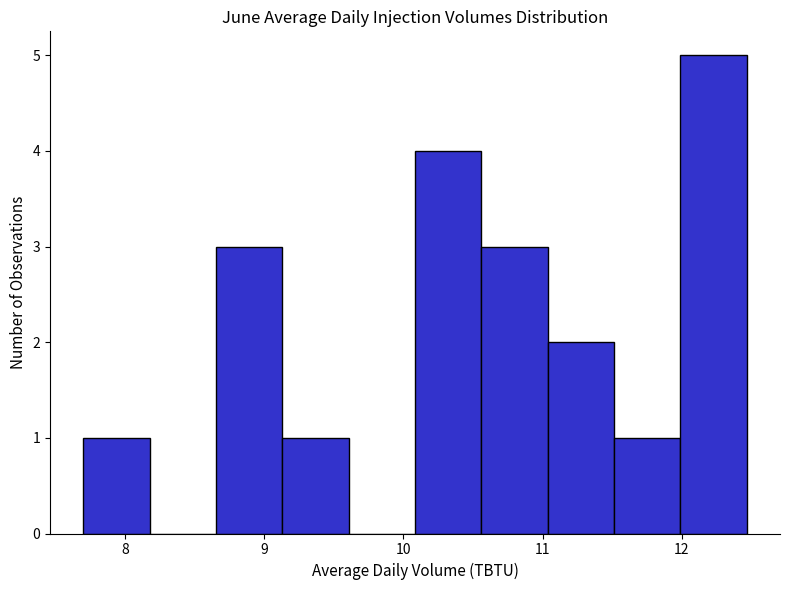

Reading left to right, transcribe this chart: for each bar, give the range it covers on the x-axis and its height. Neither the bar edges nor the heights are printed on the chart, so give them approximately, as read against the axes.

7.7 to 8.2: 1
8.2 to 8.7: 0
8.7 to 9.1: 3
9.1 to 9.6: 1
9.6 to 10.1: 0
10.1 to 10.6: 4
10.6 to 11.0: 3
11.0 to 11.5: 2
11.5 to 12.0: 1
12.0 to 12.5: 5